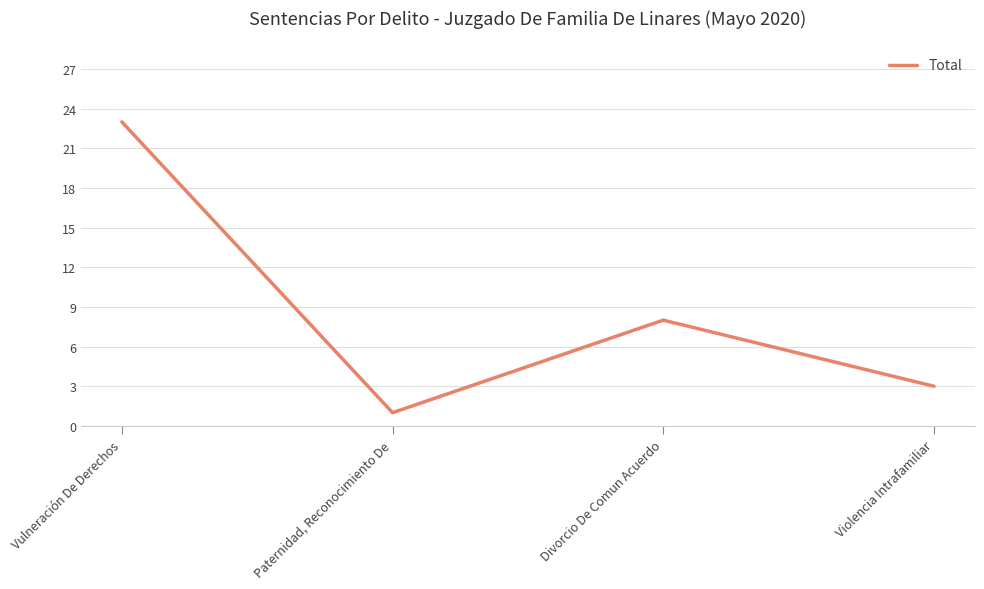

Rank the categories by value from highest to lowest.

Vulneración De Derechos, Divorcio De Comun Acuerdo, Violencia Intrafamiliar, Paternidad, Reconocimiento De